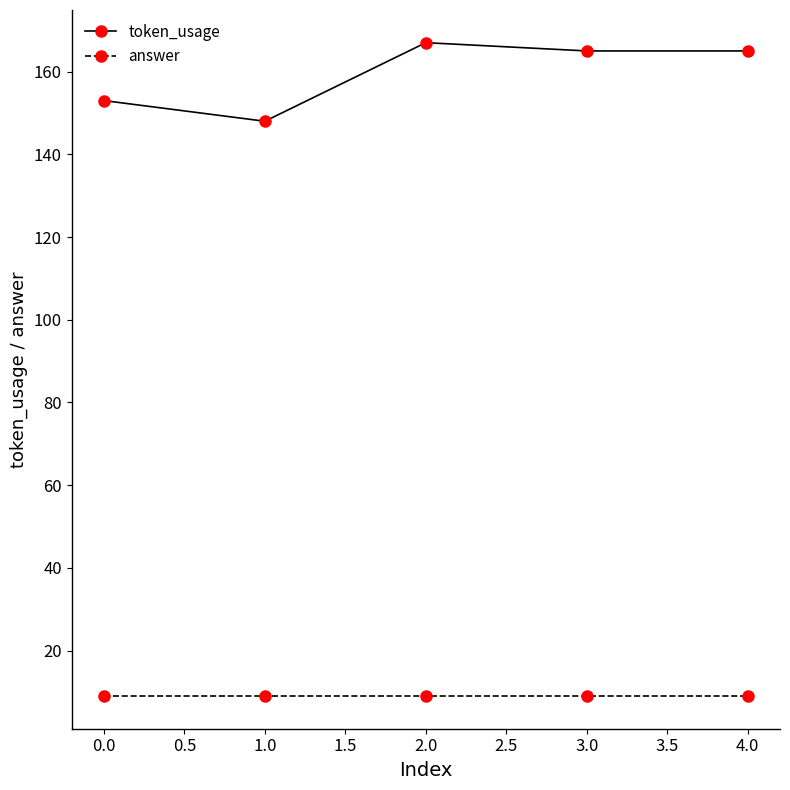

True or false: answer and token_usage cross at least once.

False